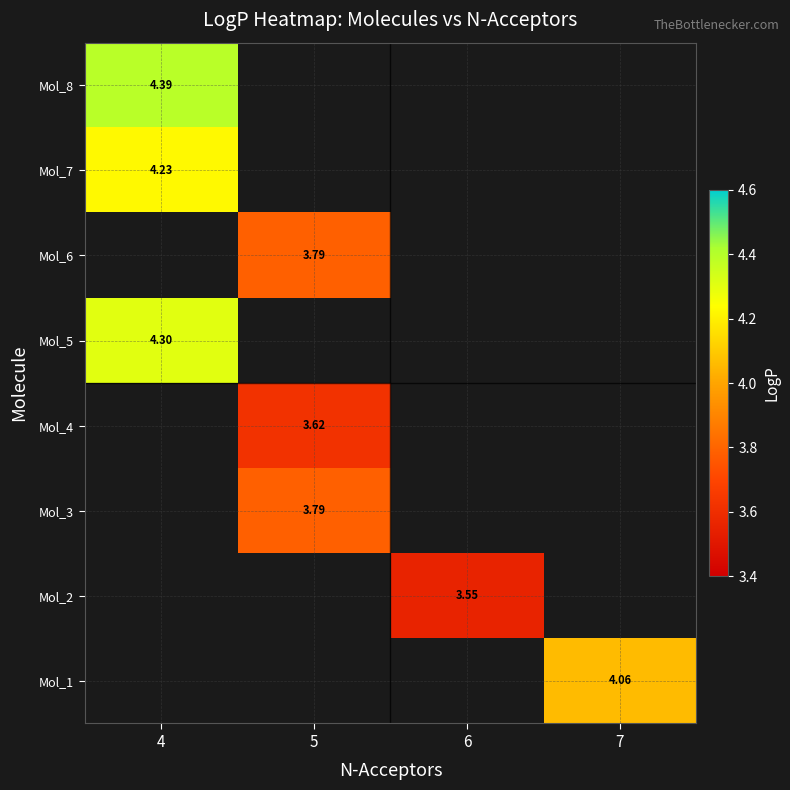

How many data points does each series have?

4